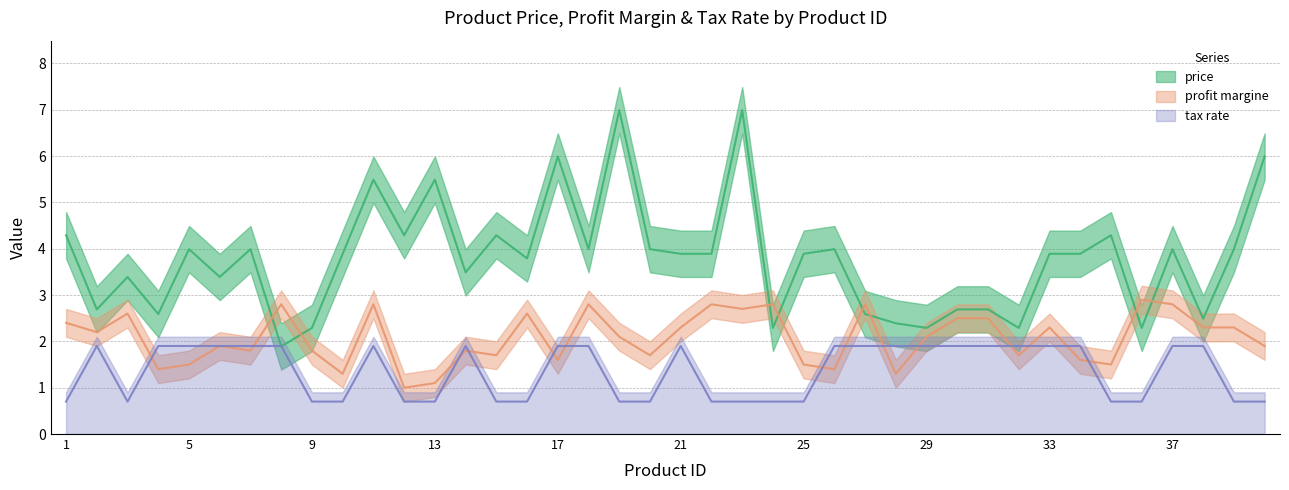

The value of price at 3 is 5.3. True or false?

False